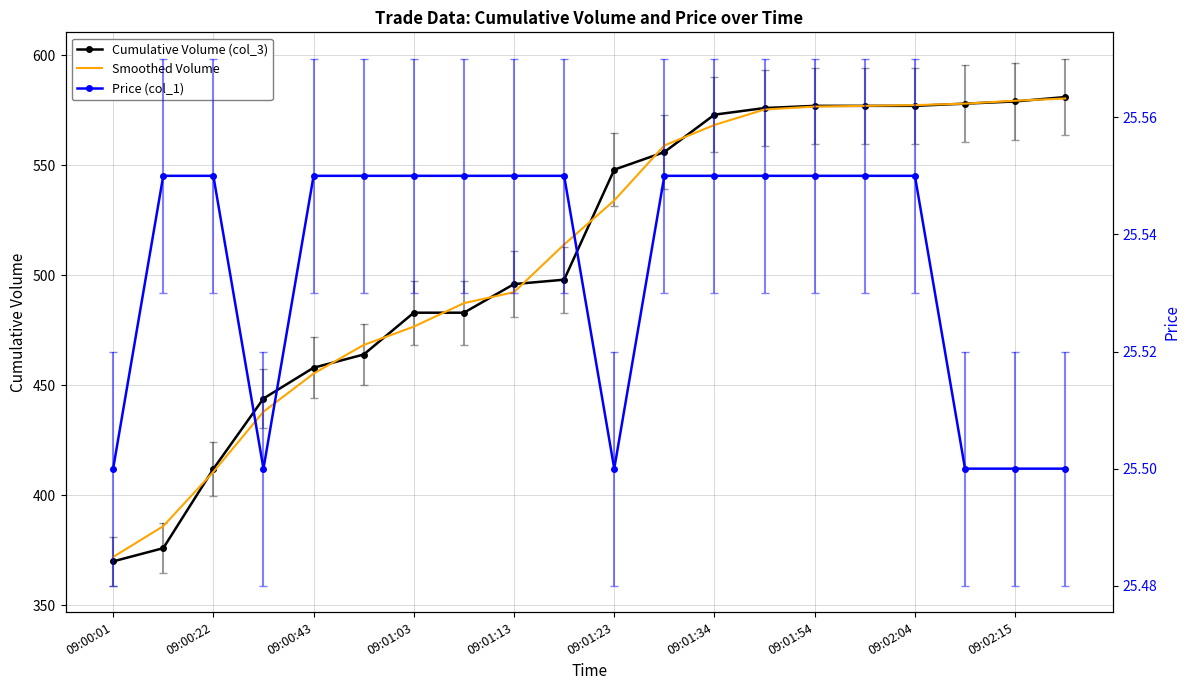

In Price (col_1), how many points are lower than both neighbors (excluding endpoints)?

2